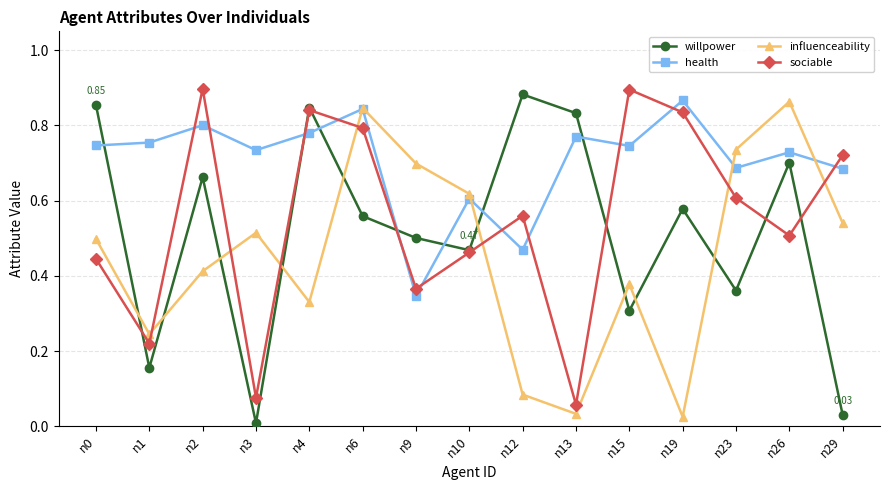

How many times do sociable and influenceability cross each other?

7